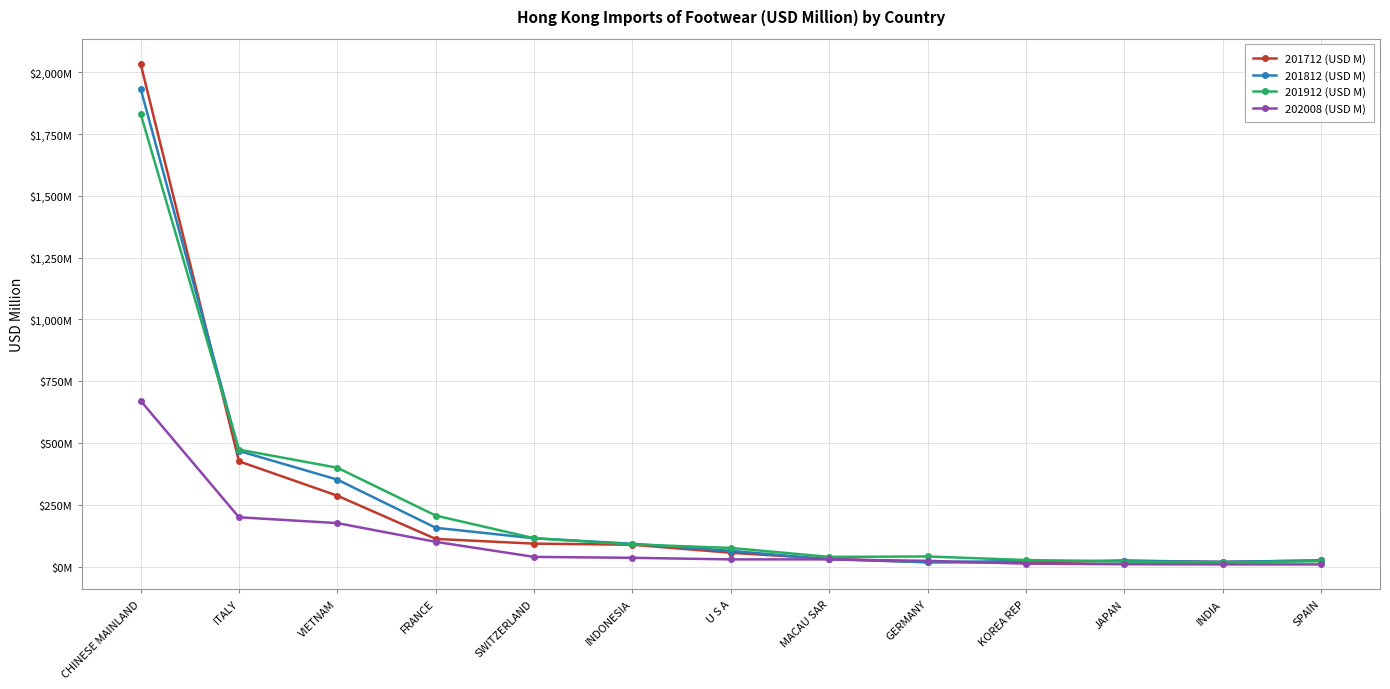

Between U S A and MACAU SAR, which series saw the biggest shift?

201912 (USD M)